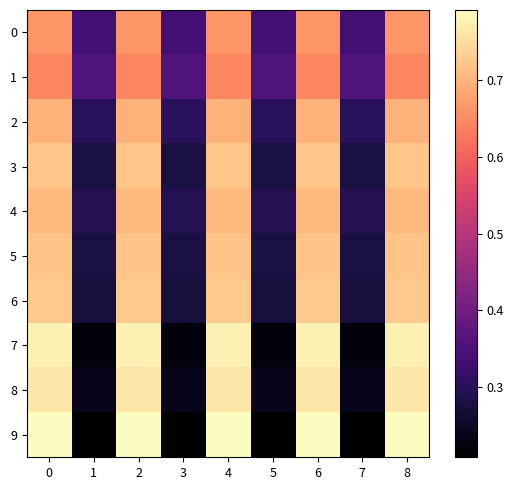

Reading right to left, what are all the values shown in this chart?

0: 8=0.7	7=0.3	6=0.7	5=0.3	4=0.7	3=0.3	2=0.7	1=0.3	0=0.7
1: 8=0.6	7=0.4	6=0.6	5=0.4	4=0.6	3=0.4	2=0.6	1=0.4	0=0.6
2: 8=0.7	7=0.3	6=0.7	5=0.3	4=0.7	3=0.3	2=0.7	1=0.3	0=0.7
3: 8=0.7	7=0.3	6=0.7	5=0.3	4=0.7	3=0.3	2=0.7	1=0.3	0=0.7
4: 8=0.7	7=0.3	6=0.7	5=0.3	4=0.7	3=0.3	2=0.7	1=0.3	0=0.7
5: 8=0.7	7=0.3	6=0.7	5=0.3	4=0.7	3=0.3	2=0.7	1=0.3	0=0.7
6: 8=0.7	7=0.3	6=0.7	5=0.3	4=0.7	3=0.3	2=0.7	1=0.3	0=0.7
7: 8=0.8	7=0.2	6=0.8	5=0.2	4=0.8	3=0.2	2=0.8	1=0.2	0=0.8
8: 8=0.8	7=0.2	6=0.8	5=0.2	4=0.8	3=0.2	2=0.8	1=0.2	0=0.8
9: 8=0.8	7=0.2	6=0.8	5=0.2	4=0.8	3=0.2	2=0.8	1=0.2	0=0.8